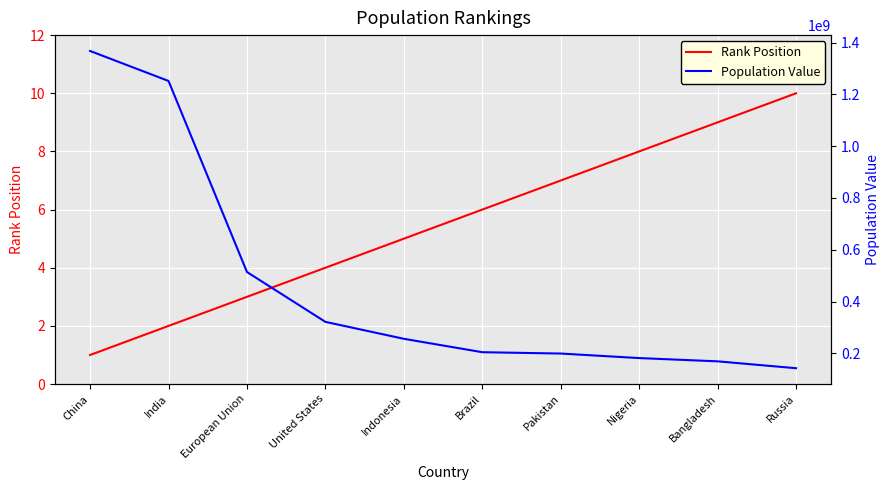

Reading left to right, extract all data points from this chart.

Rank Position: China=1	India=2	European Union=3	United States=4	Indonesia=5	Brazil=6	Pakistan=7	Nigeria=8	Bangladesh=9	Russia=10
Population Value: China=1367485388	India=1251695584	European Union=513949445	United States=321368864	Indonesia=255993674	Brazil=204259812	Pakistan=199085847	Nigeria=181562056	Bangladesh=168957745	Russia=142423773